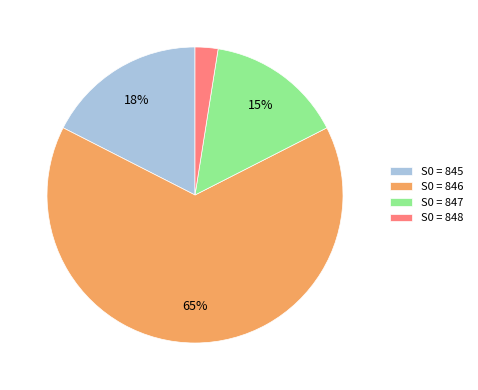

Does any single category account for the majority?

Yes